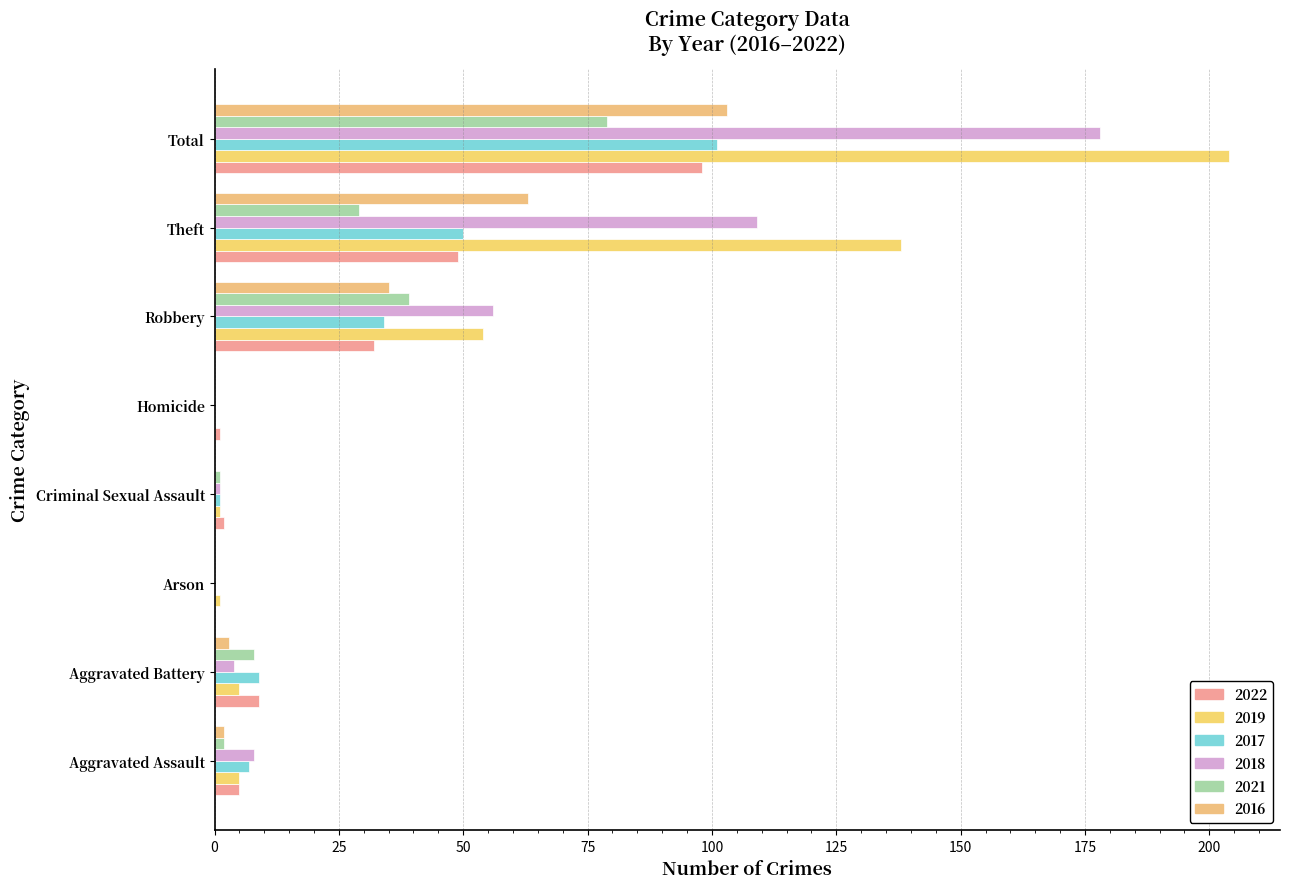

What is the difference between the 2017 values at Theft and Criminal Sexual Assault?

49